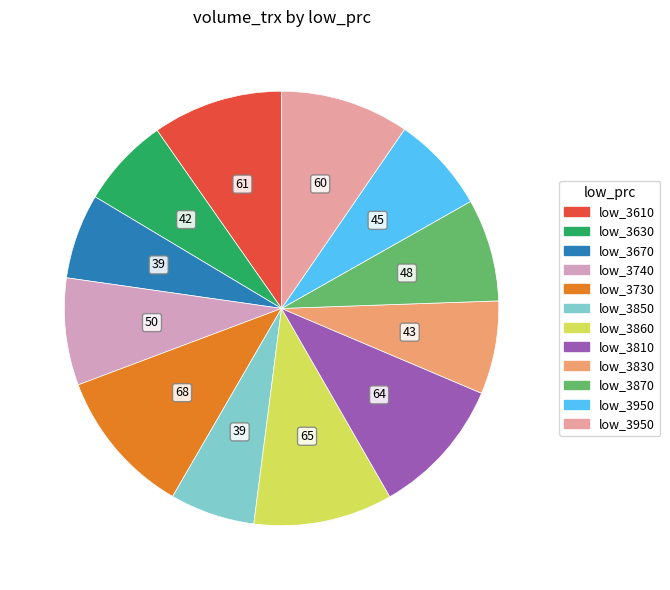

Count the number of slices in the pie.

12